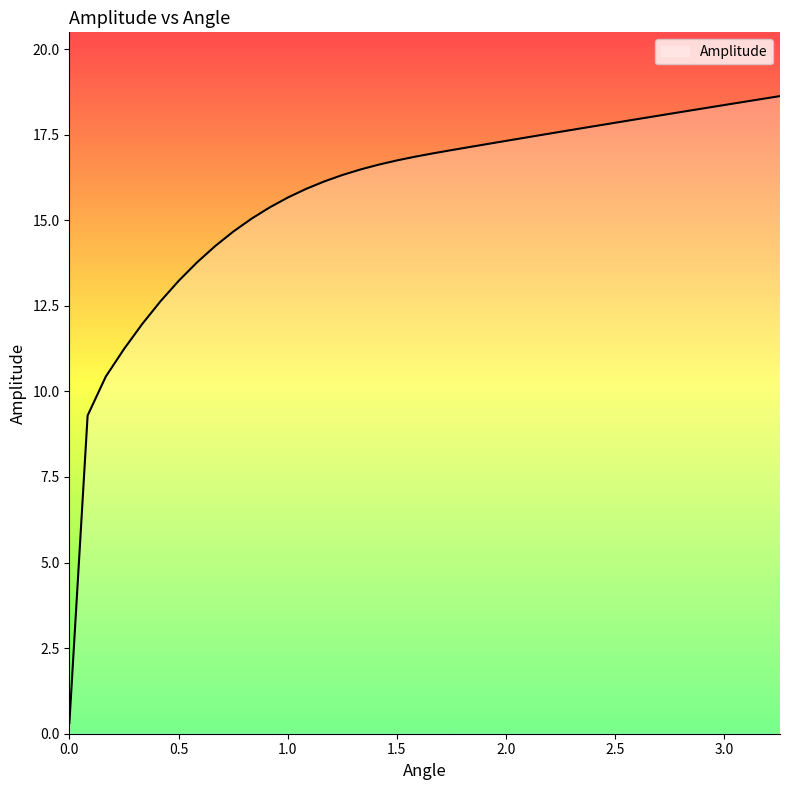

What is the difference between the maximum and minimum values?

18.3